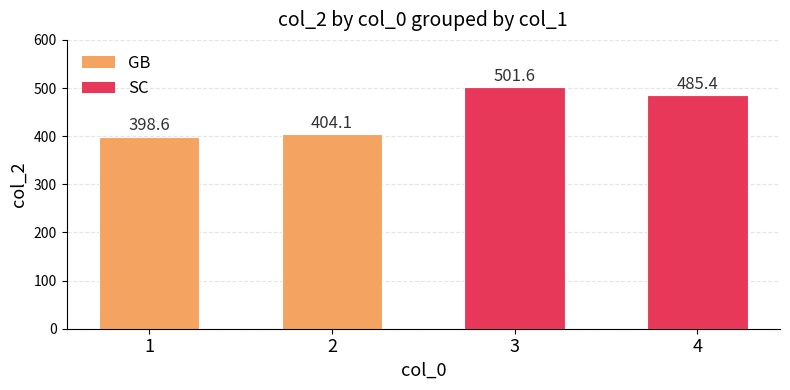

How many values in the GB series are below 404?

1